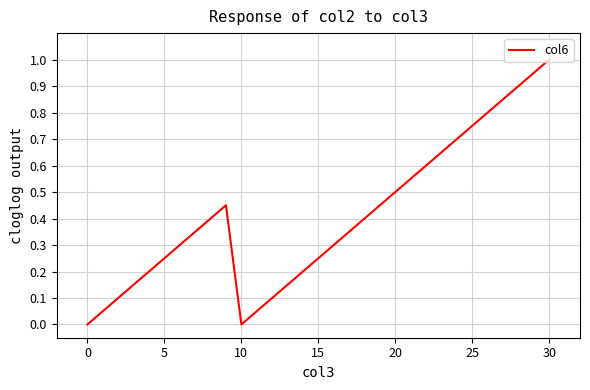

What is the maximum value shown in the chart?

1.0